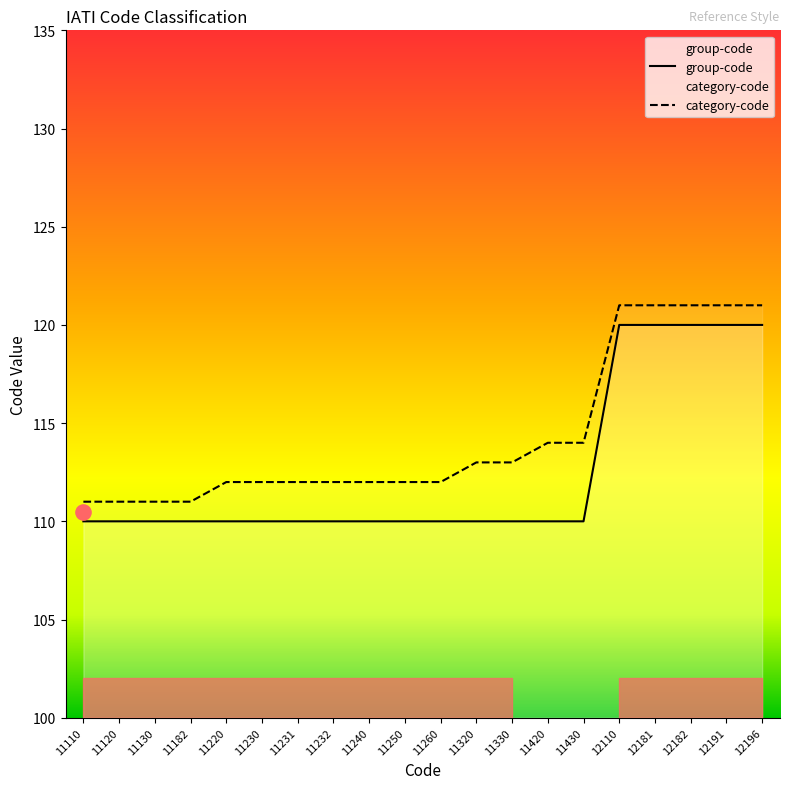

What are all the series names shown in the legend?

group-code, category-code